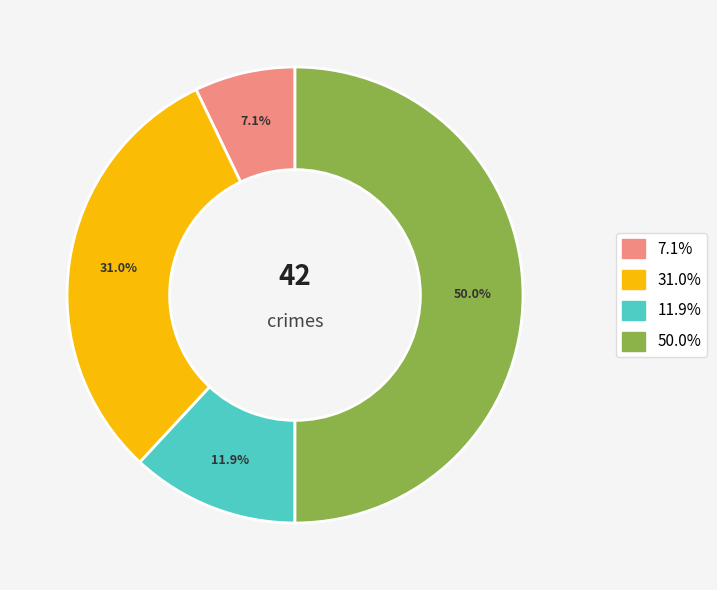

Is there any slice that represents more than half of the pie?

No